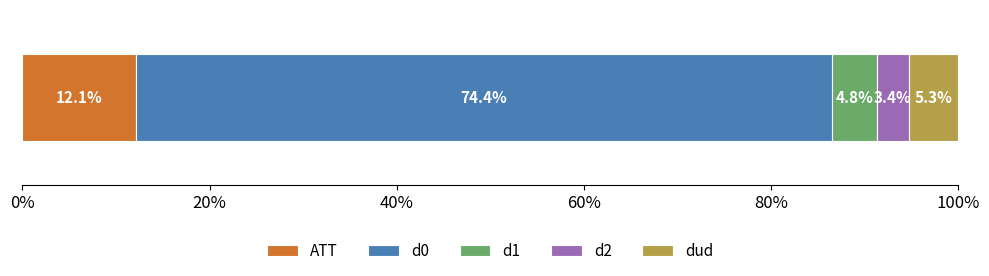

What is the highest value of the ATT series?

12.1